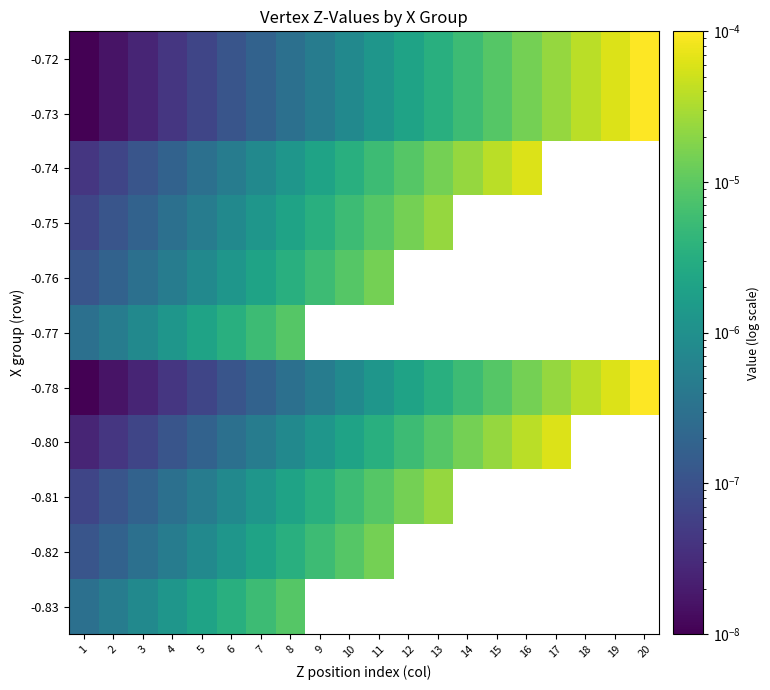

At which category does the chart reach its minimum across all series?

1